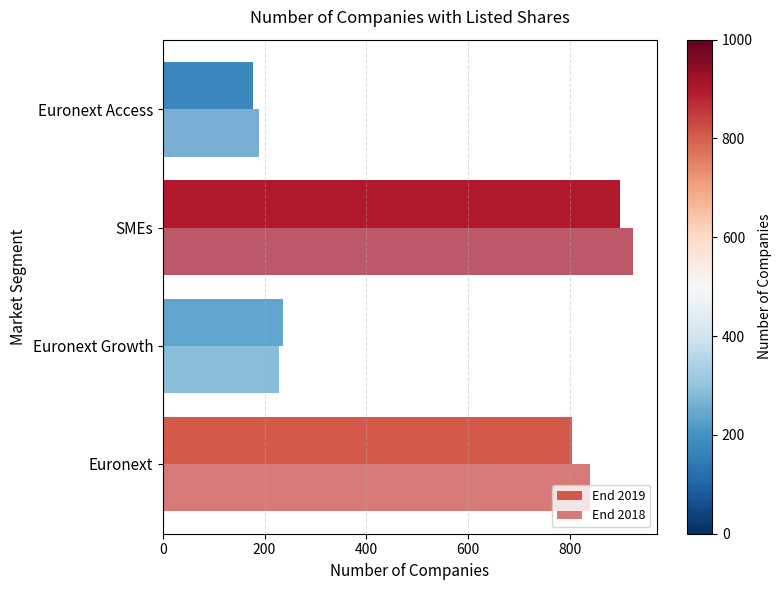

What are all the series names shown in the legend?

End 2019, End 2018